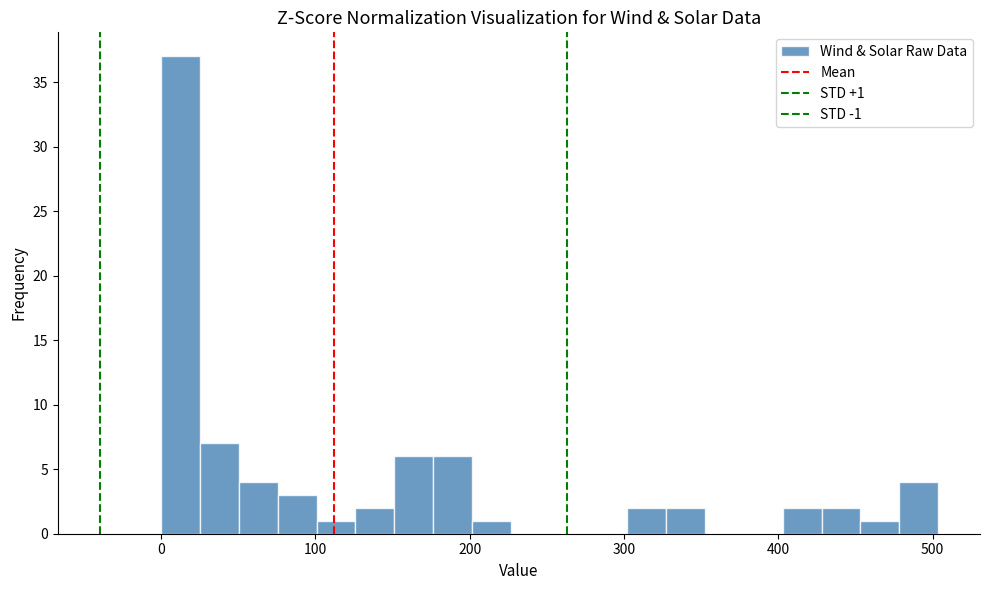

Read against the x-axis, roughly where is the centre of the tallest bar?

10